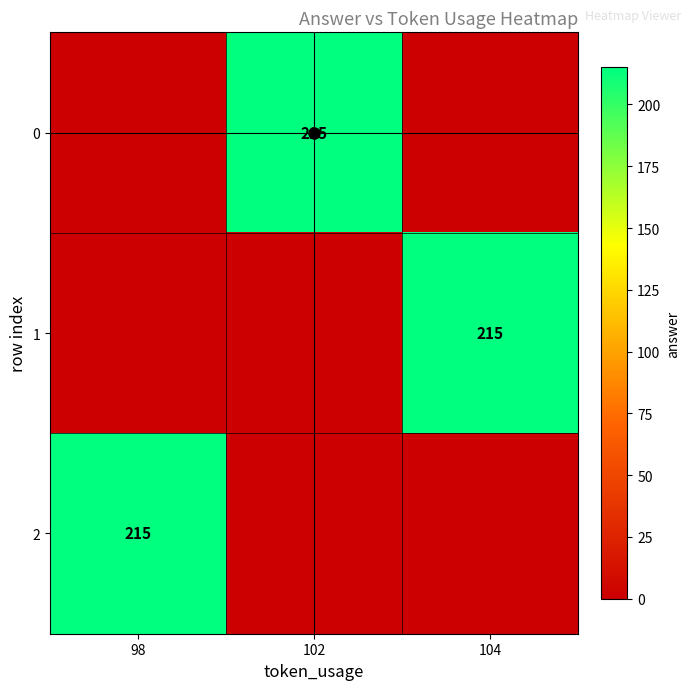

How many categories are shown in the chart?

3